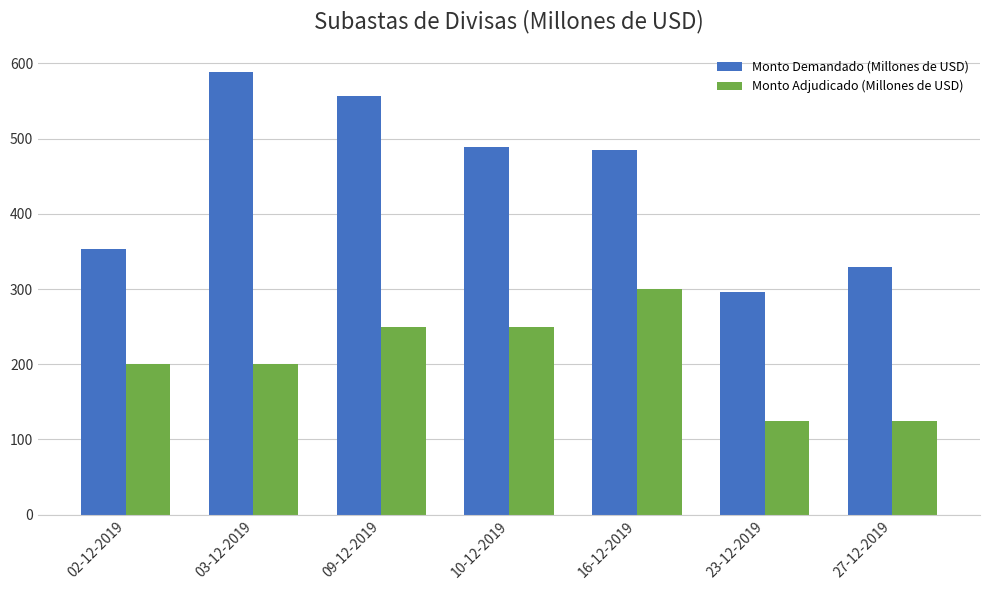

Between 03-12-2019 and 10-12-2019, which series saw the biggest shift?

Monto Demandado (Millones de USD)